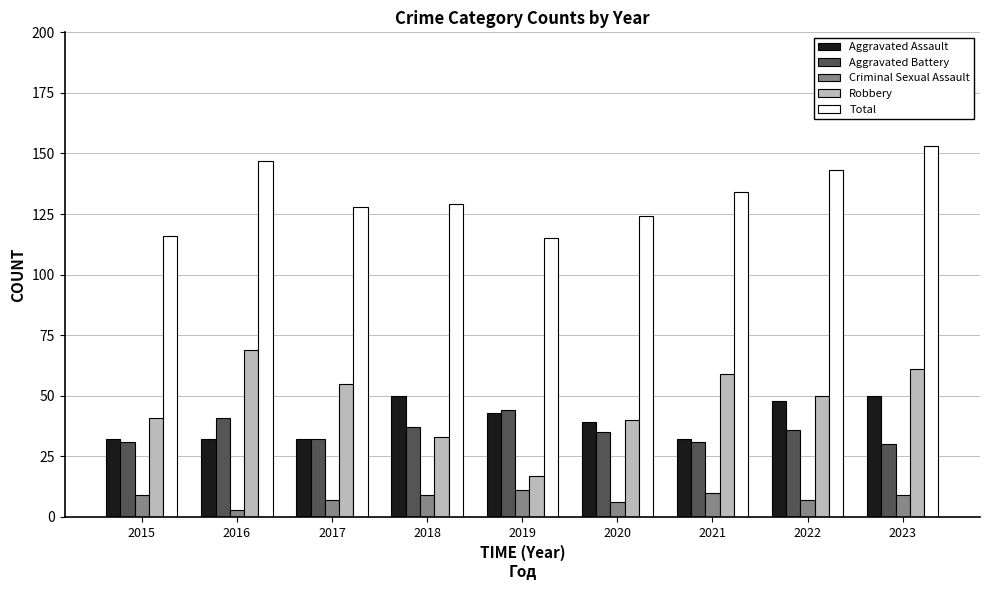

How many data points does each series have?

9